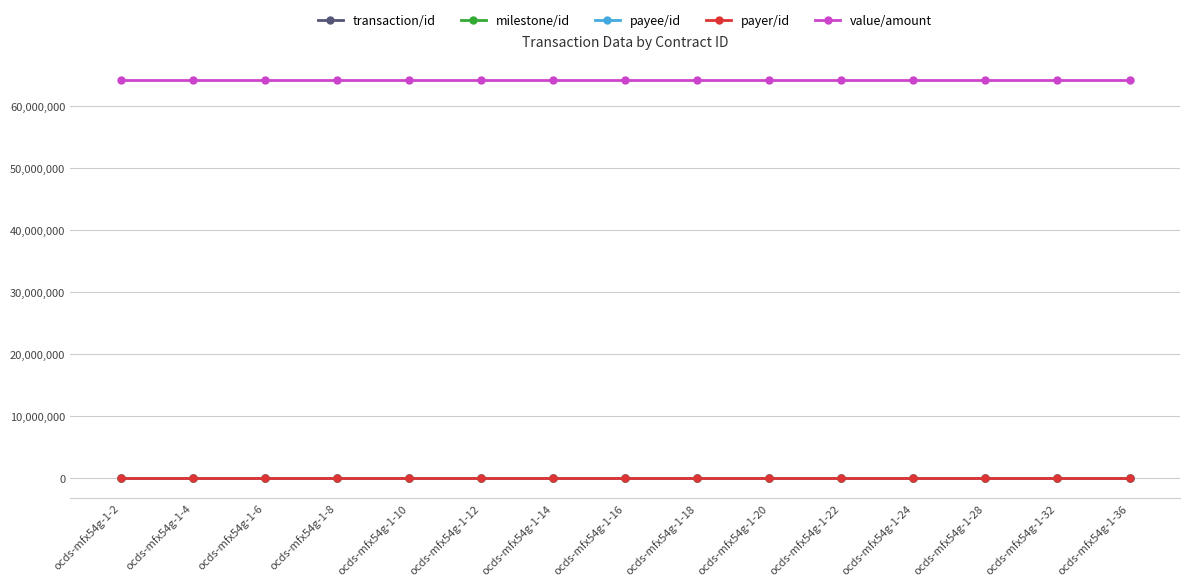

What is the approximate value of value/amount at ocds-mfx54g-1-32?

64285644.9